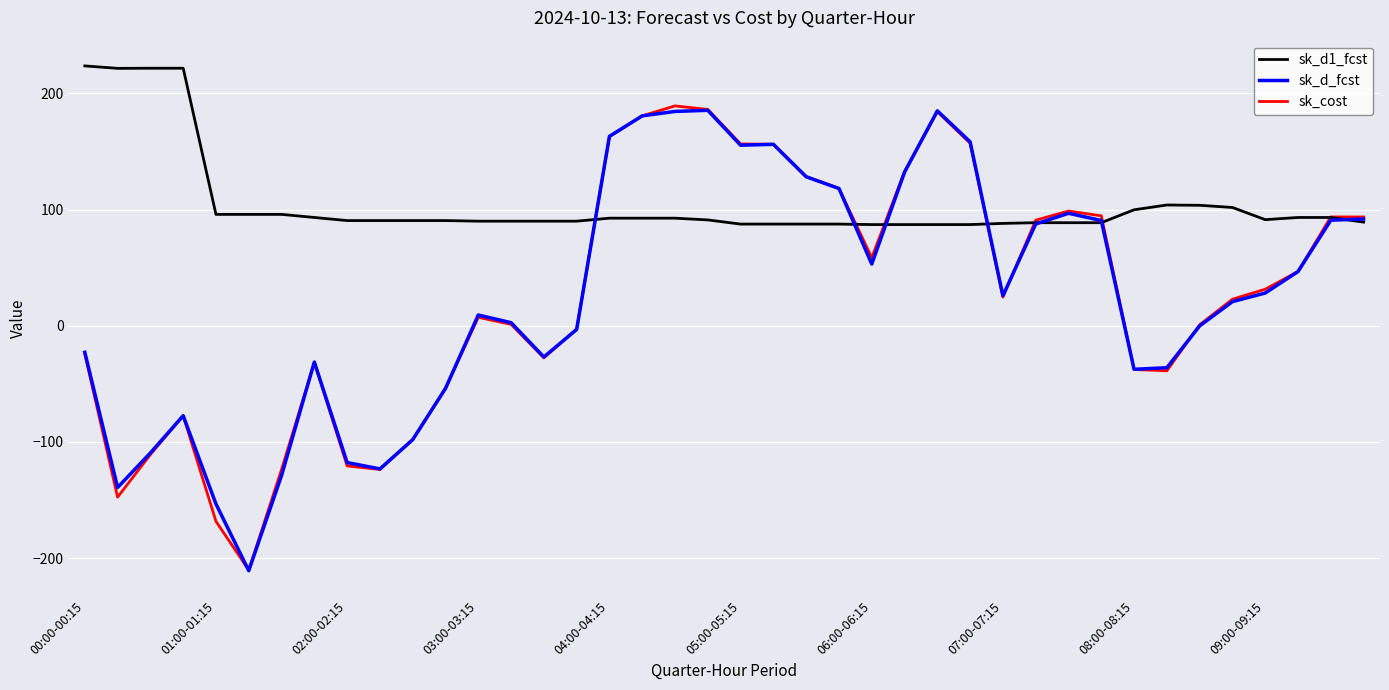

Which series has the largest total across all categories?

sk_d1_fcst